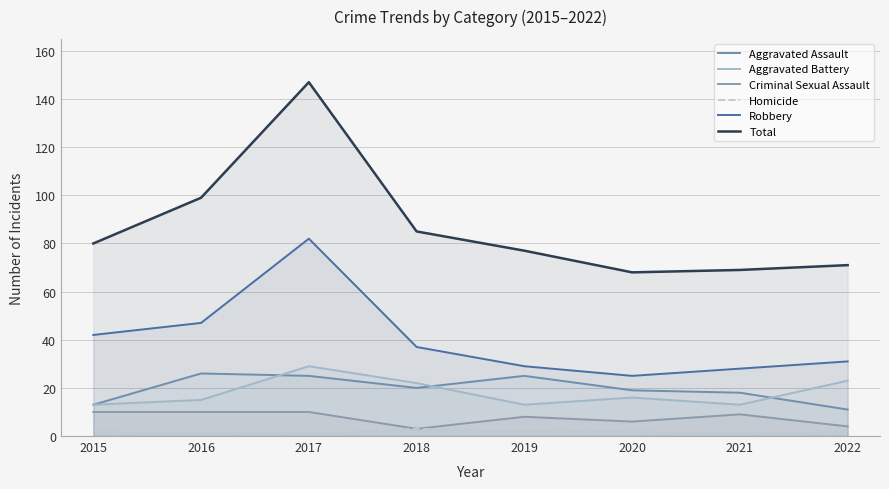

True or false: Robbery and Criminal Sexual Assault intersect in this chart.

False